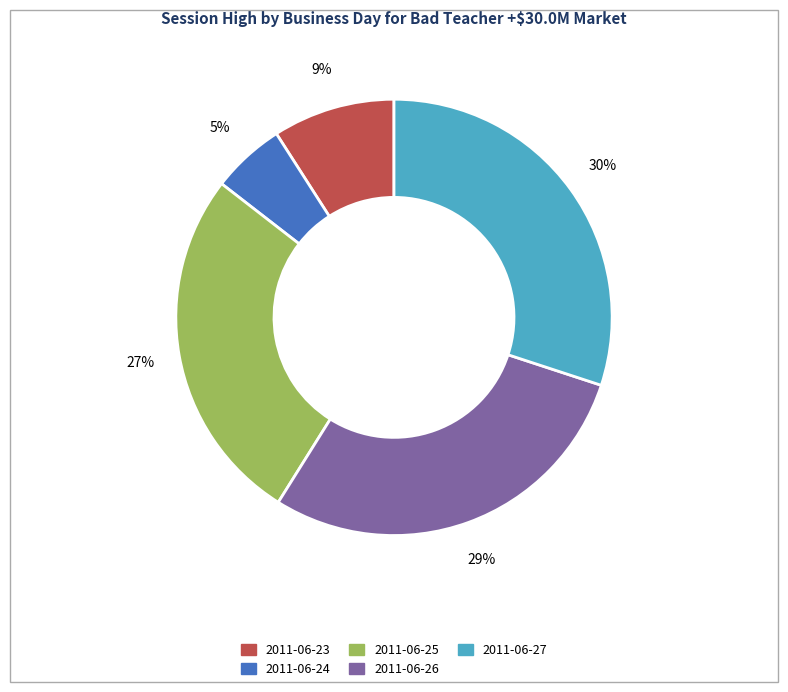

What is the largest slice in the pie chart?

2011-06-27